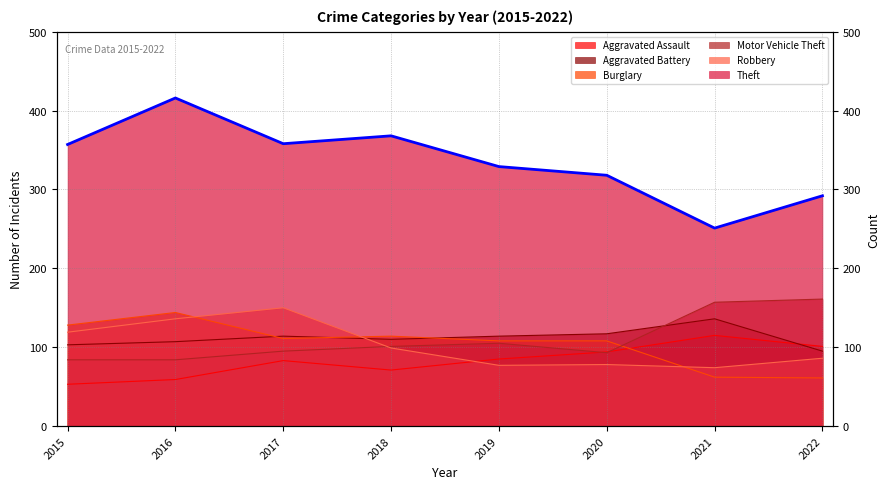

What is the sum of the Burglary values at 2015 and 2020?

236